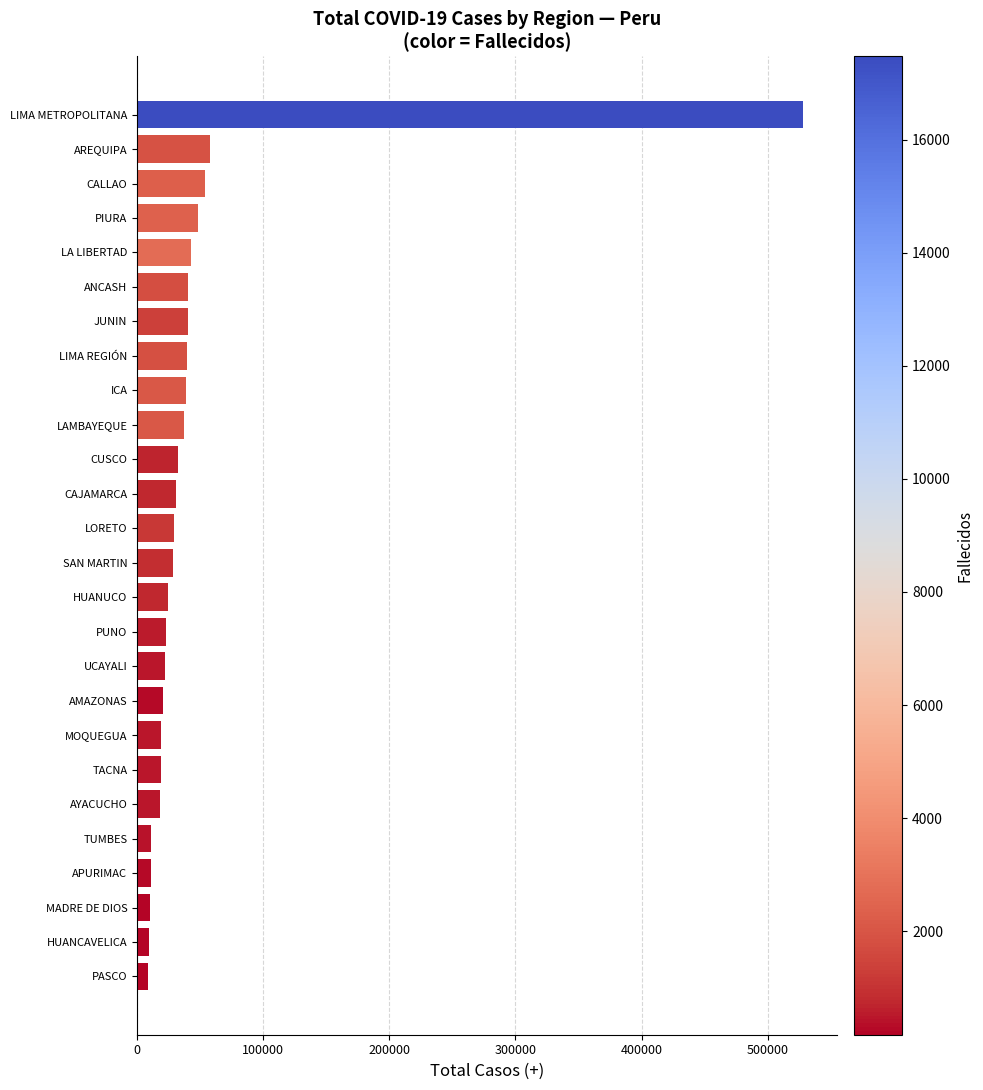

Which has a higher value, JUNIN or AREQUIPA?

AREQUIPA